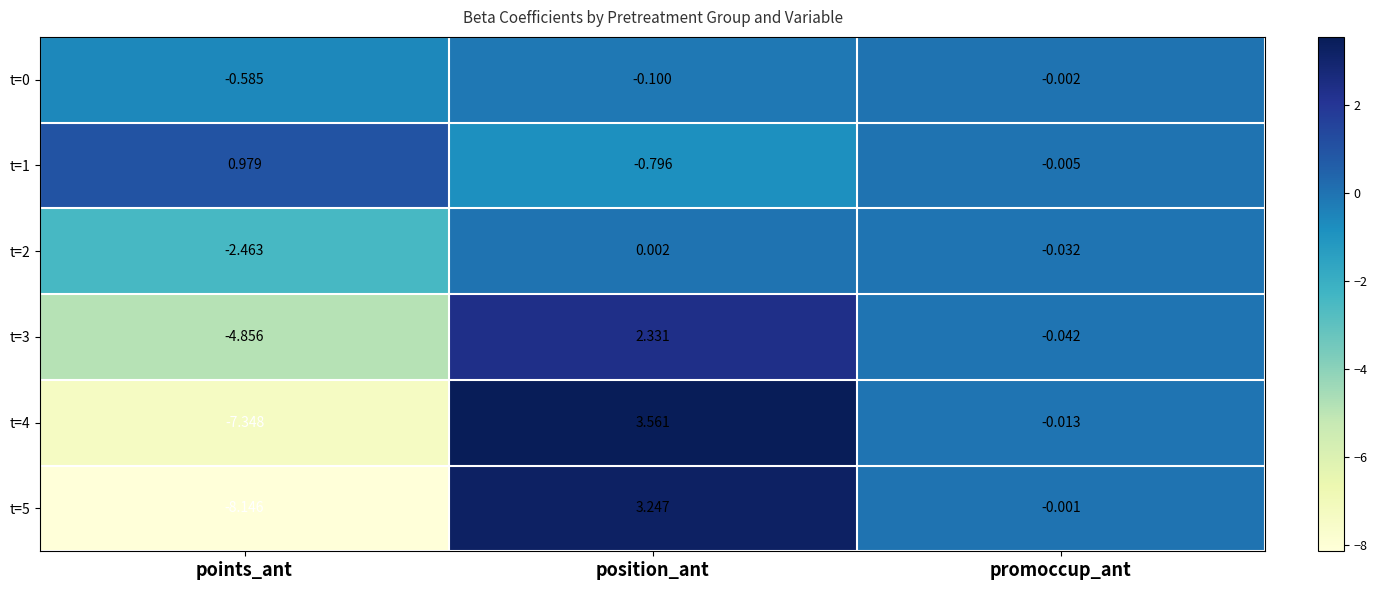

At which label is t=4 closest to -1?

promoccup_ant